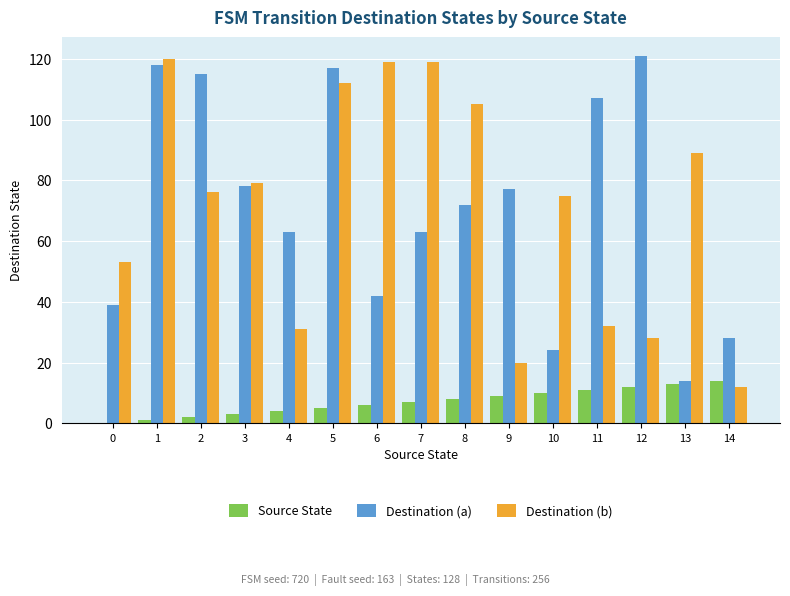

Which series changed the most between 10 and 13?

Destination (b)